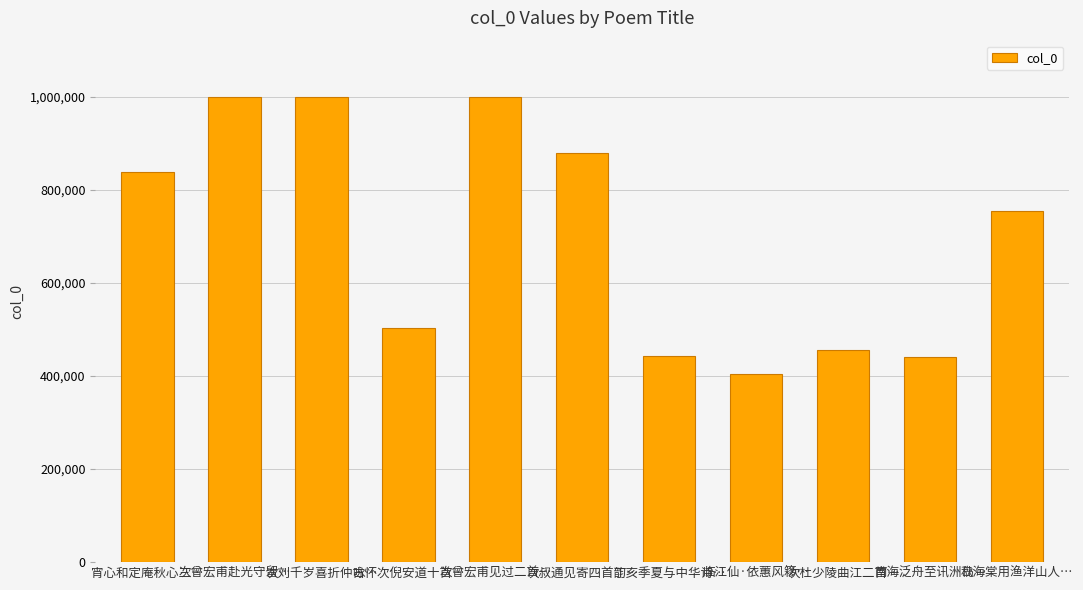

What is the maximum value shown in the chart?

1000838